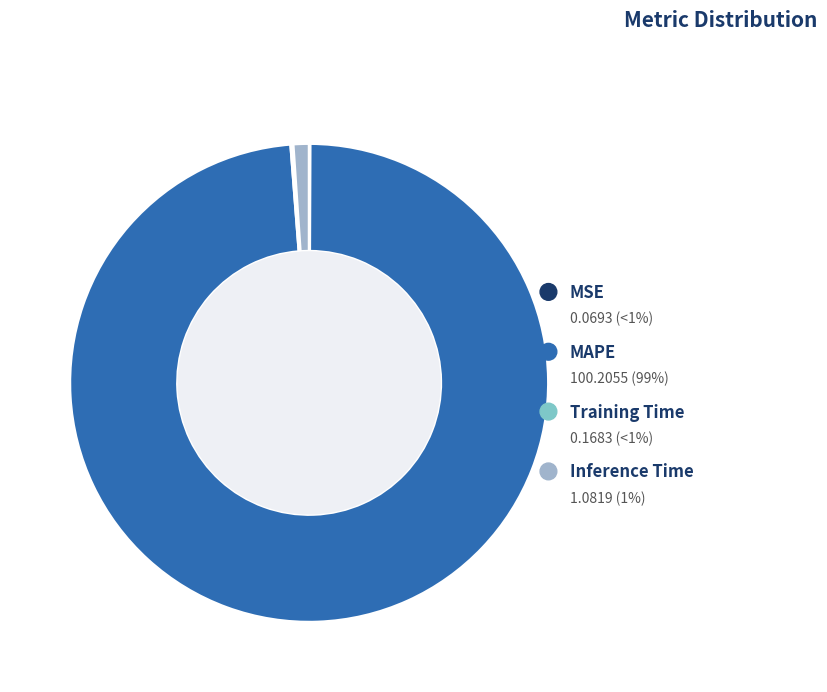

Which category has the biggest portion of the pie?

MAPE